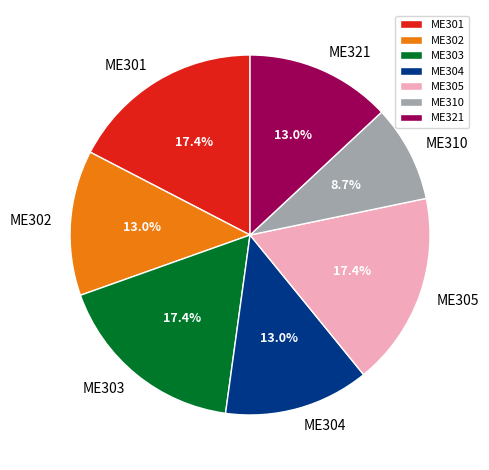

Does ME304 represent more than half of the total?

No